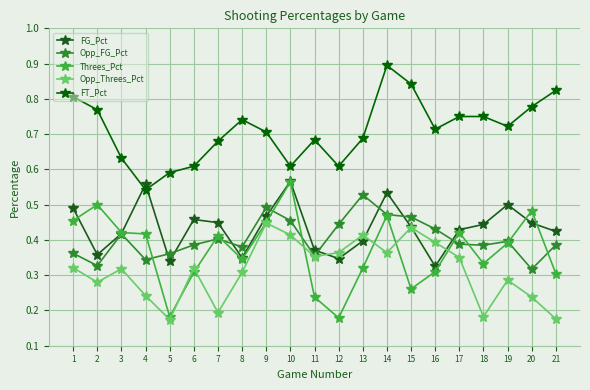

Is the value of FG_Pct at 7 greater than the value of Opp_Threes_Pct at 21?

Yes